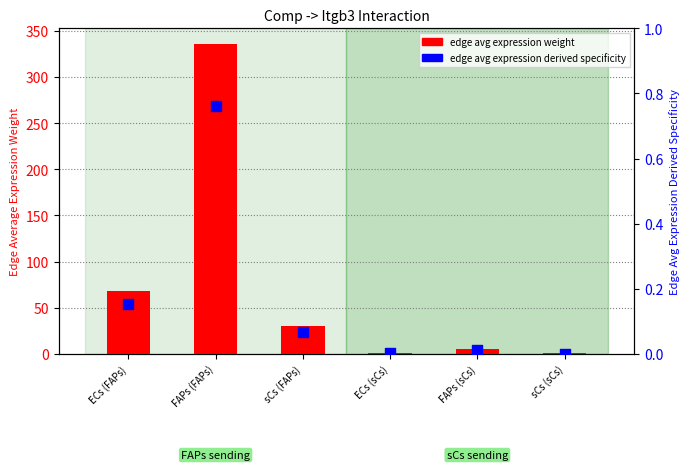

Which series has the widest spread of Y values?

edge avg expression weight